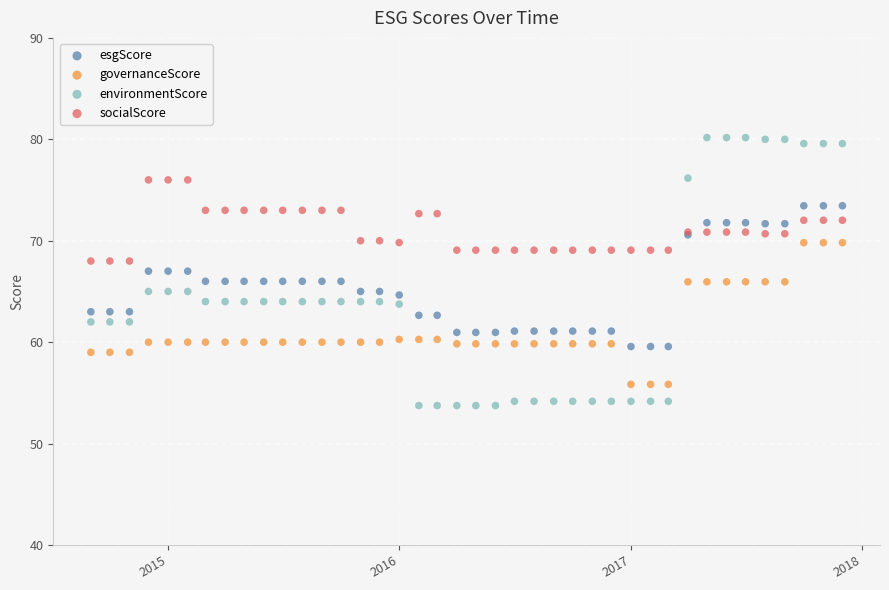

Which series reaches the maximum Y coordinate?

environmentScore